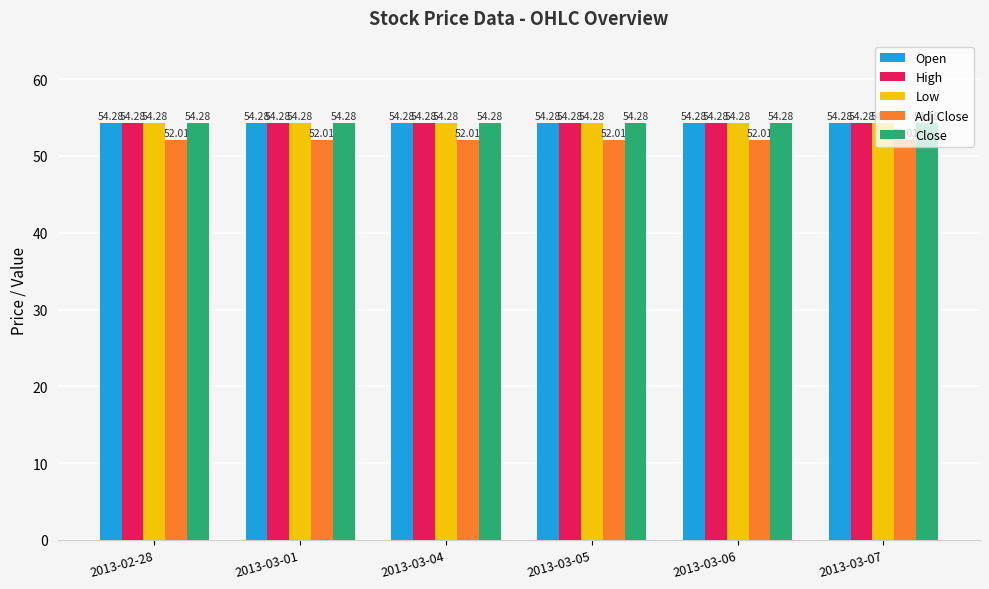

What is the maximum value shown in the chart?

54.3